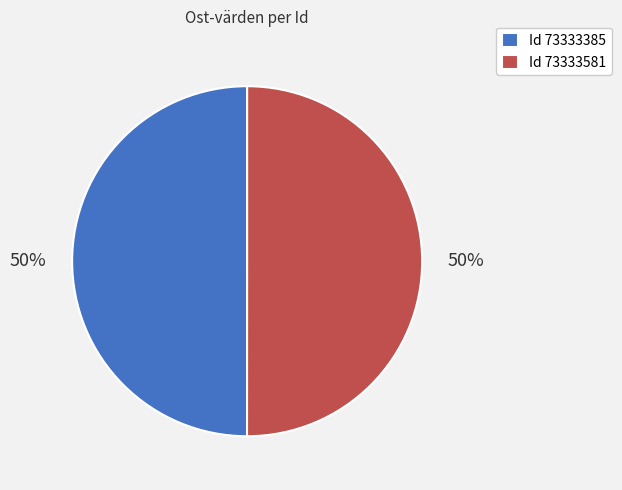

To the nearest percent, what percentage of the pie is Id 73333385?

50%